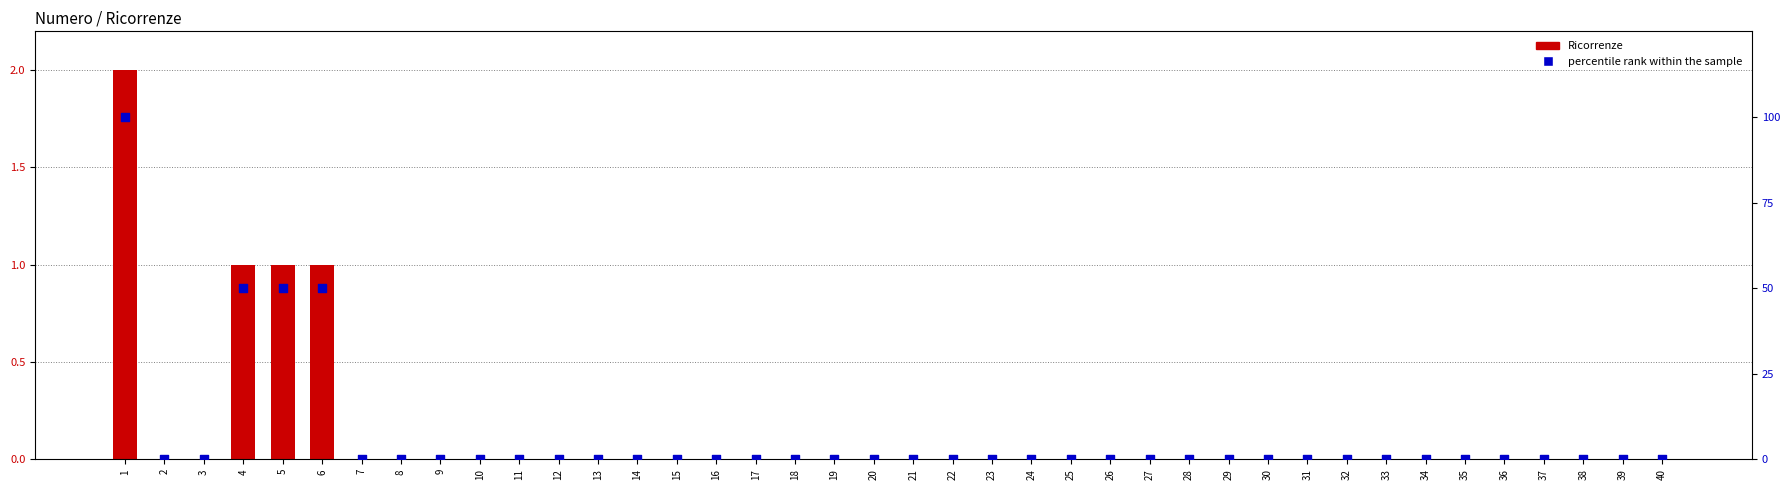

Is the value of percentile rank within the sample at 16 greater than the value of Ricorrenze at 11?

No